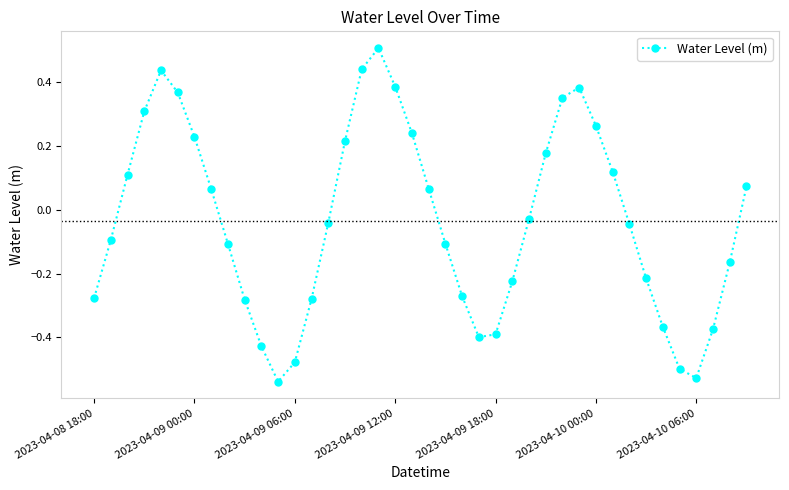

What is the sum of all values?

-1.4